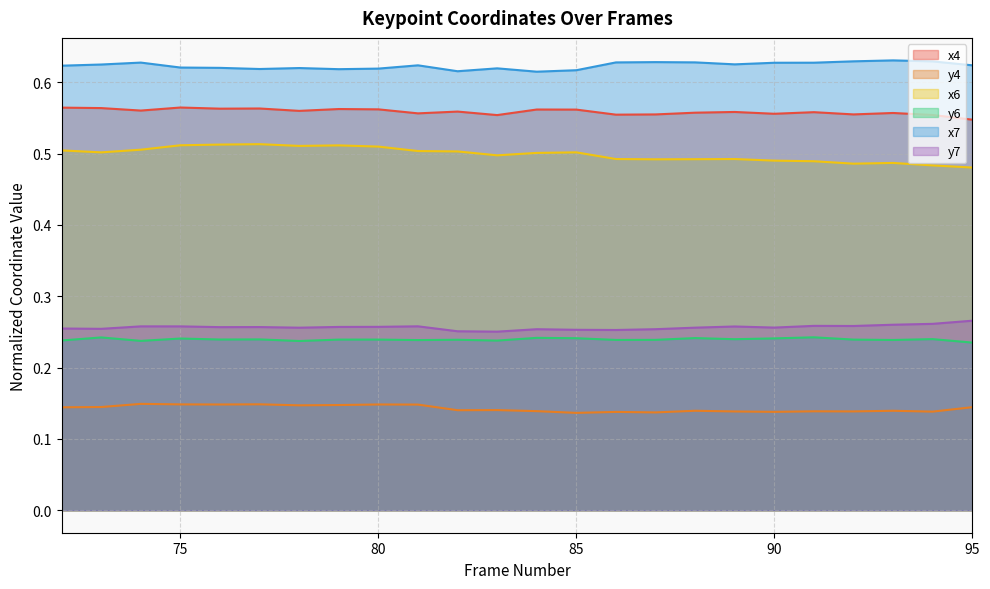

True or false: x7 and x6 cross at least once.

False